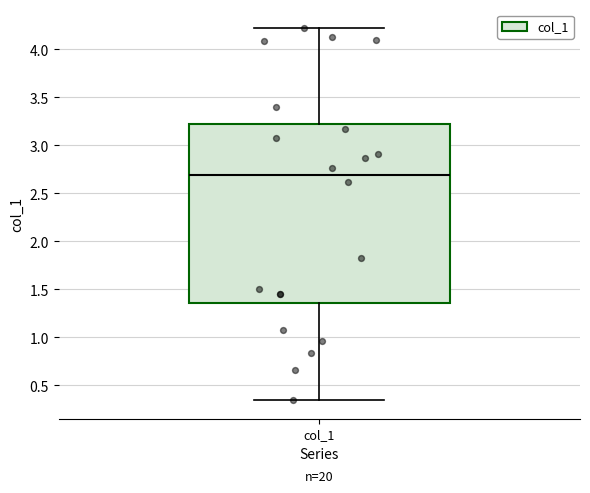

Where is the upper edge of the box for col_1 on the y-axis? The values are not printed on the chart, so give them approximately, as read against the axis.

3.25